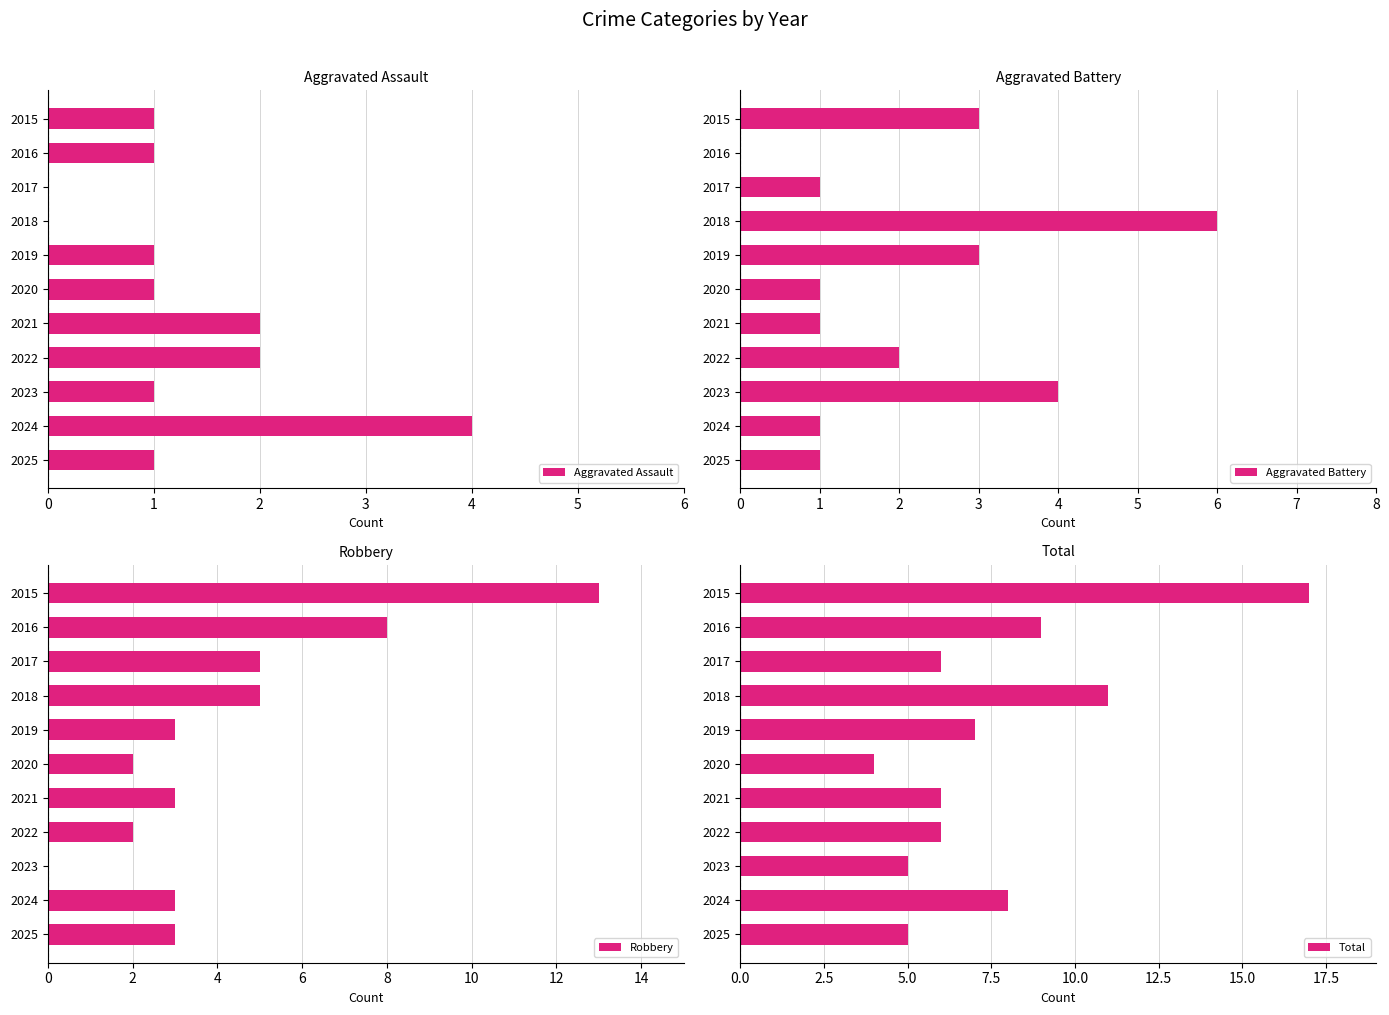

Is it true that Aggravated Assault equals 3 at 2024?

False